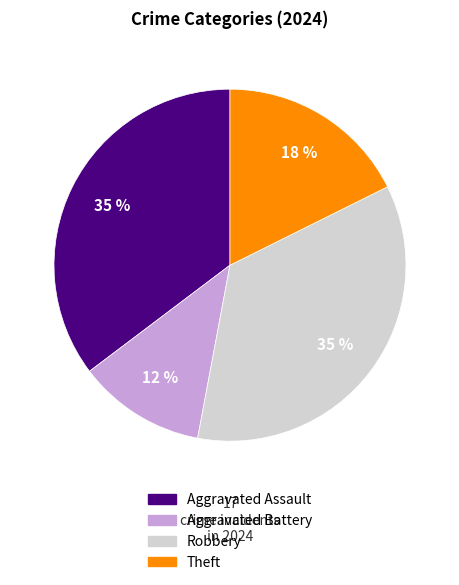

How many slices are in this pie chart?

4